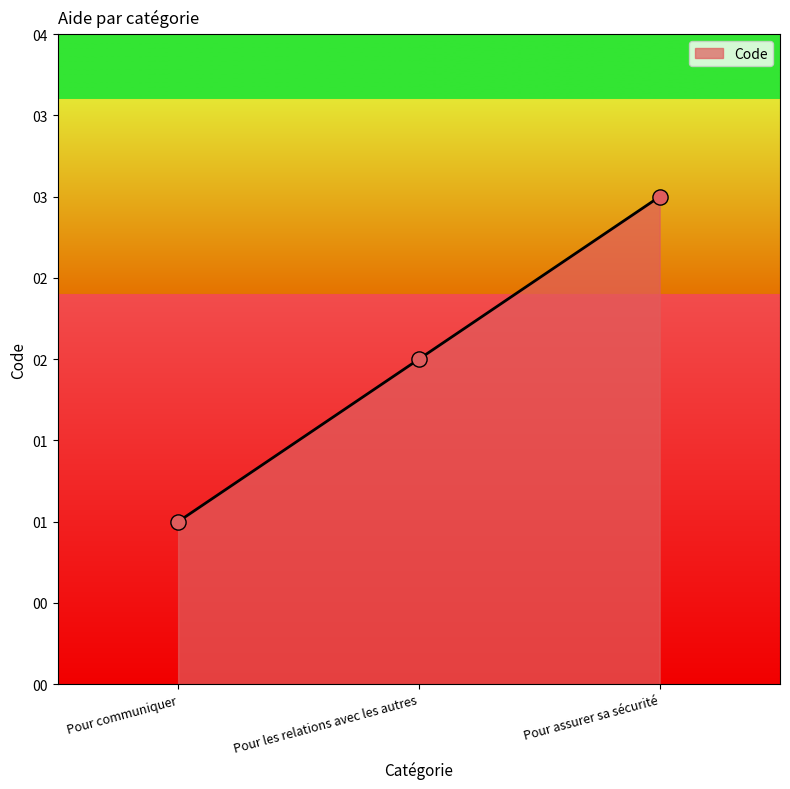

What is the change in value from Pour communiquer to Pour assurer sa sécurité?

+2